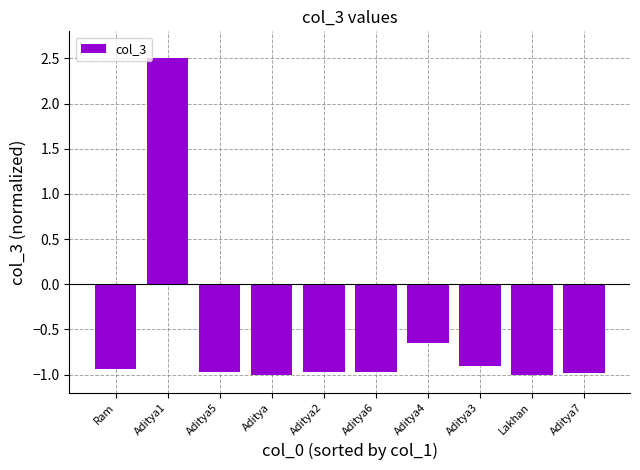

What is the label of the 8th bar from the left?

Aditya3